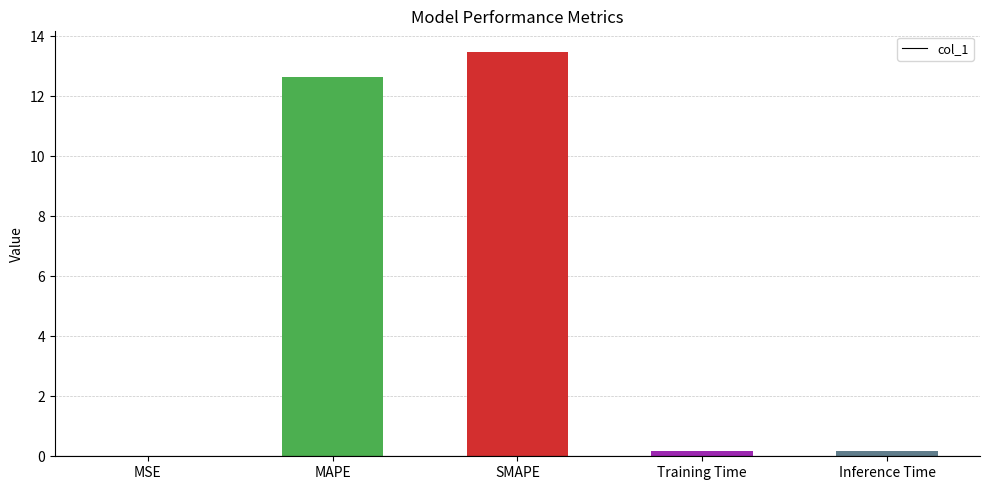

What is the sum of all values?

26.5